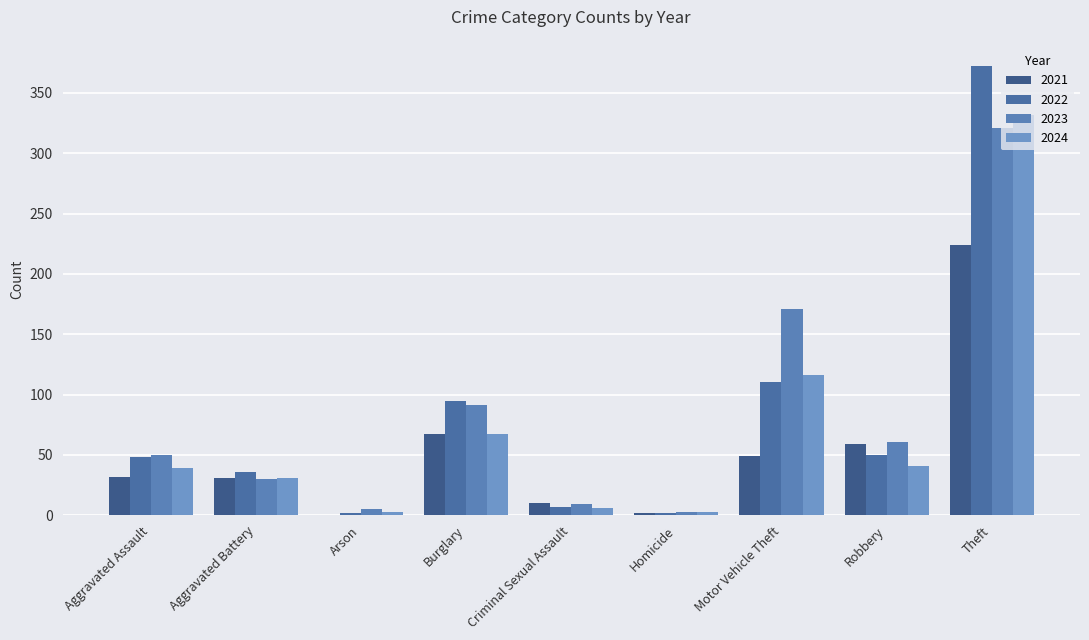

Count the number of categories in the chart.

9